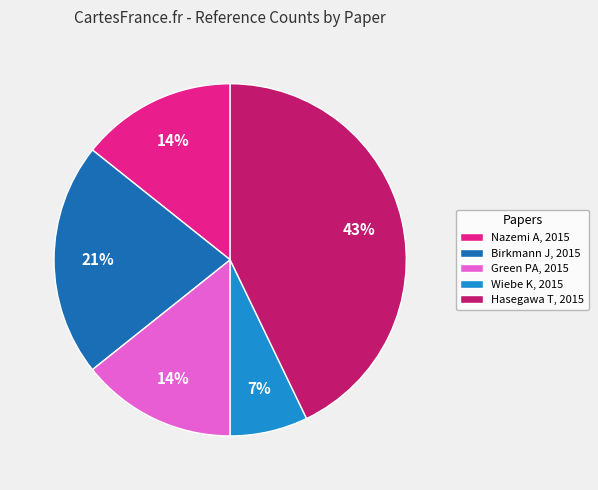

What is the largest slice in the pie chart?

Hasegawa T, 2015